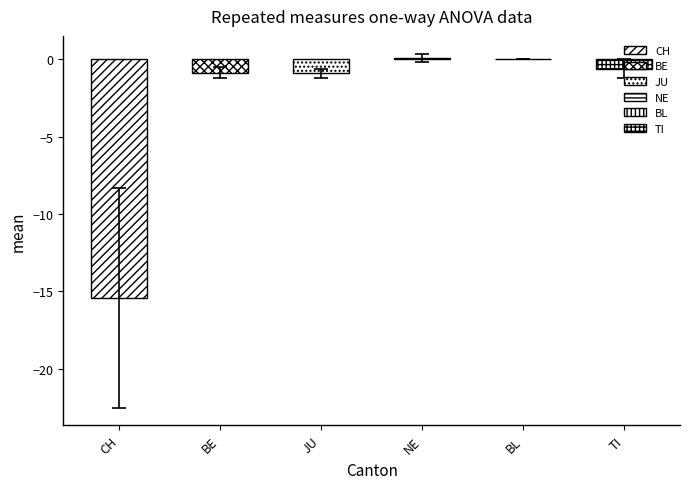

Which series has the largest total across all categories?

NE